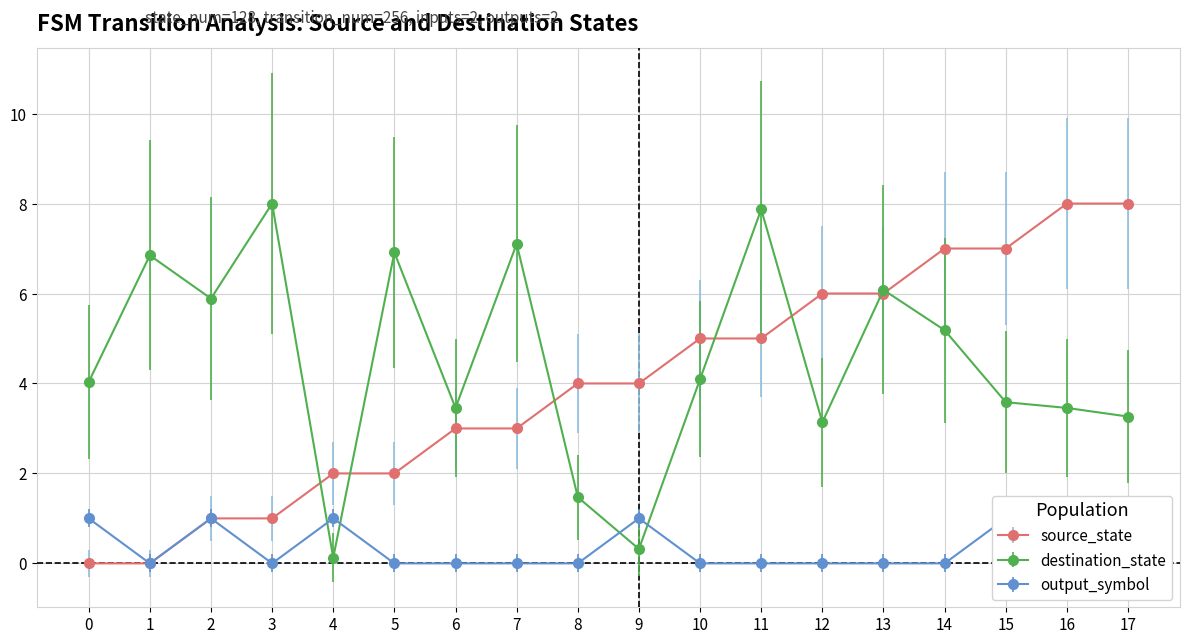

What is the difference between the maximum and minimum values in the source_state series?

8.0